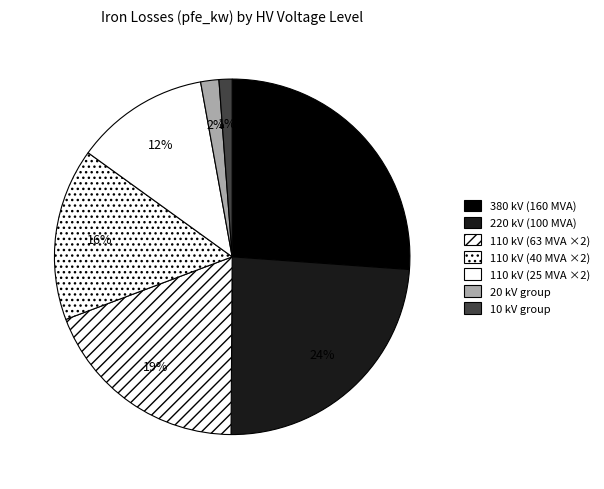

Count the number of slices in the pie.

7